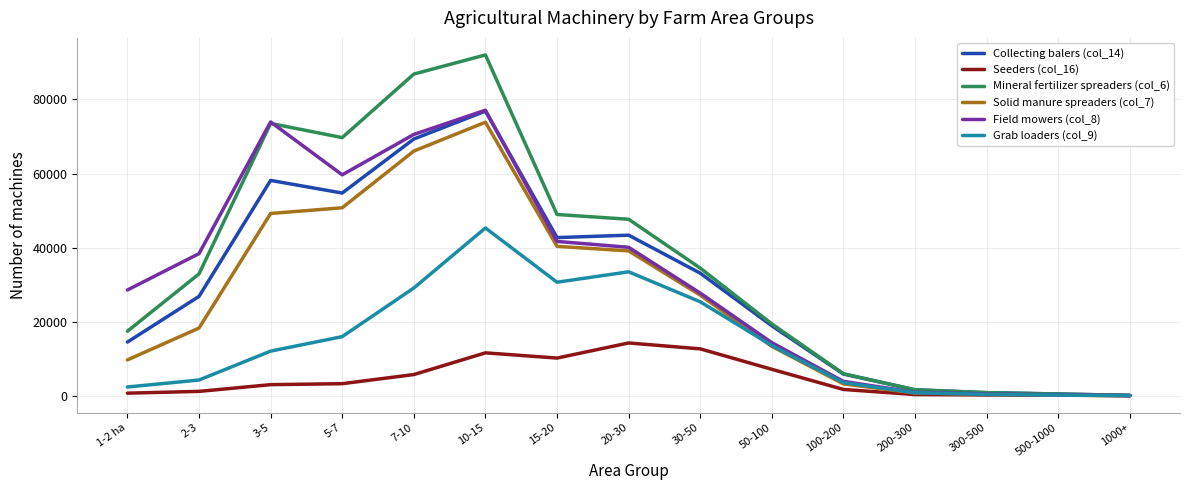

At which category is the sum across all series the highest?

10-15